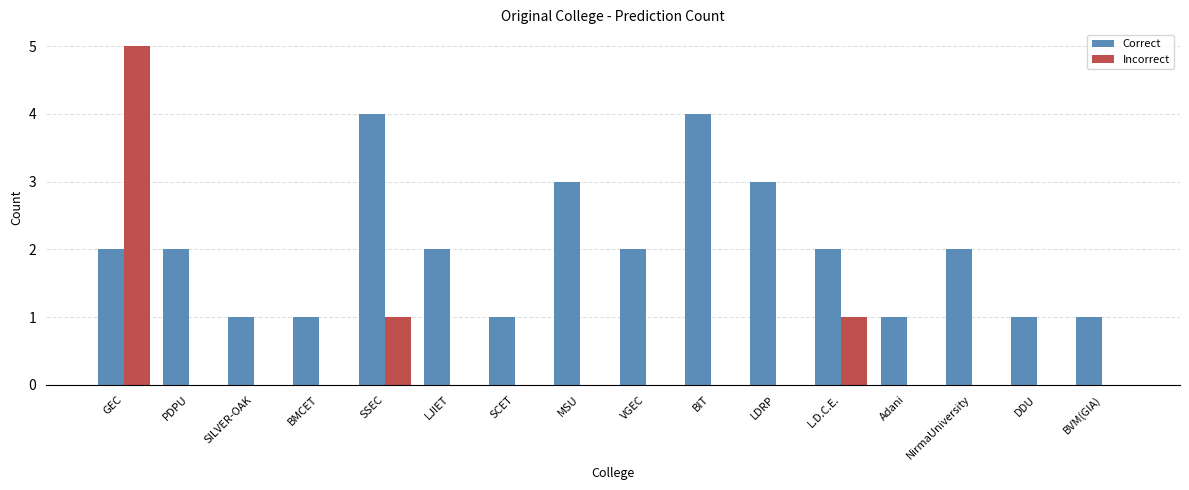

At which category is the sum across all series the highest?

GEC